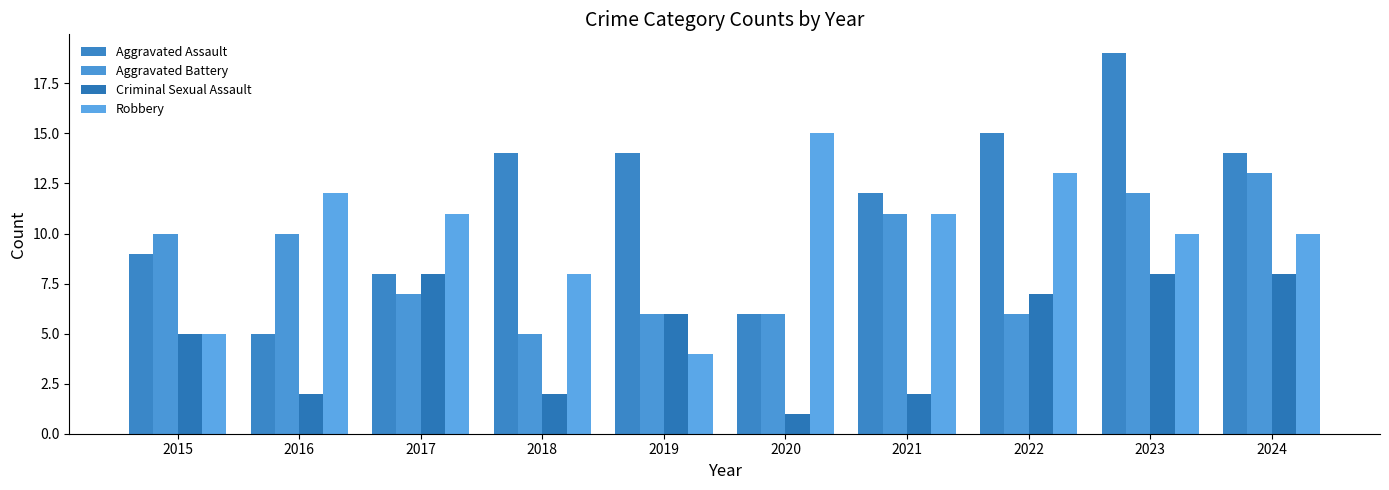

What is the difference between the Aggravated Battery values at 2021 and 2019?

5